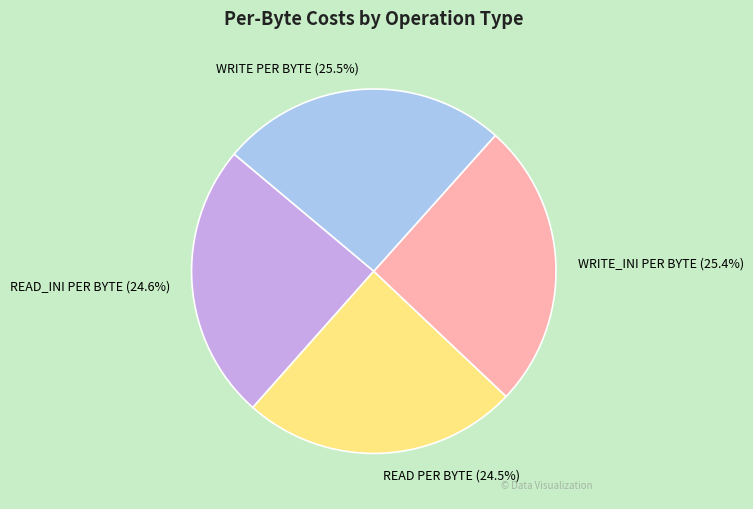

What percentage is the WRITE_INI PER BYTE slice, to the nearest percent?

25%